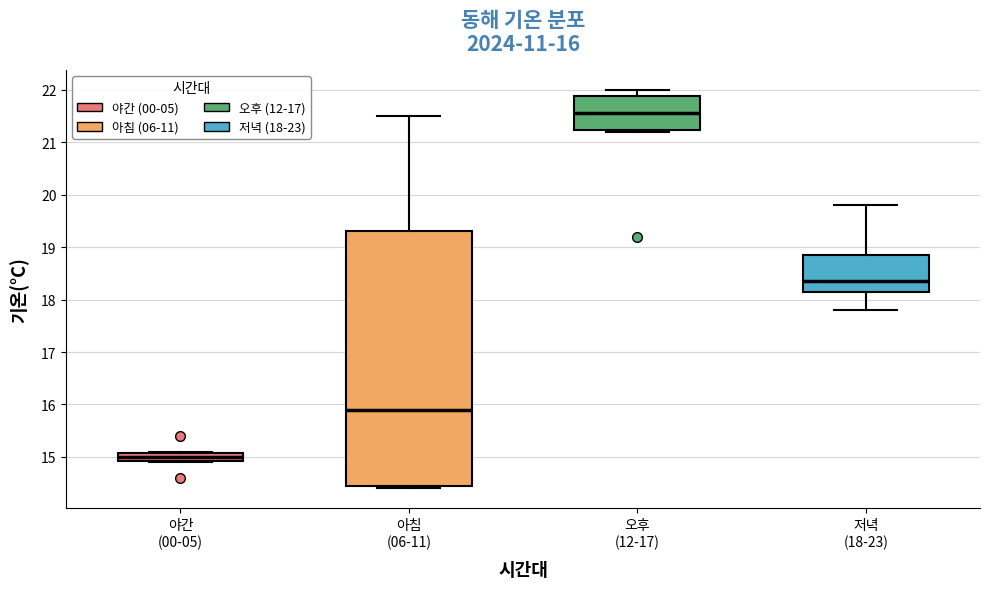

Which box has the lowest median line?

야간 (00-05)